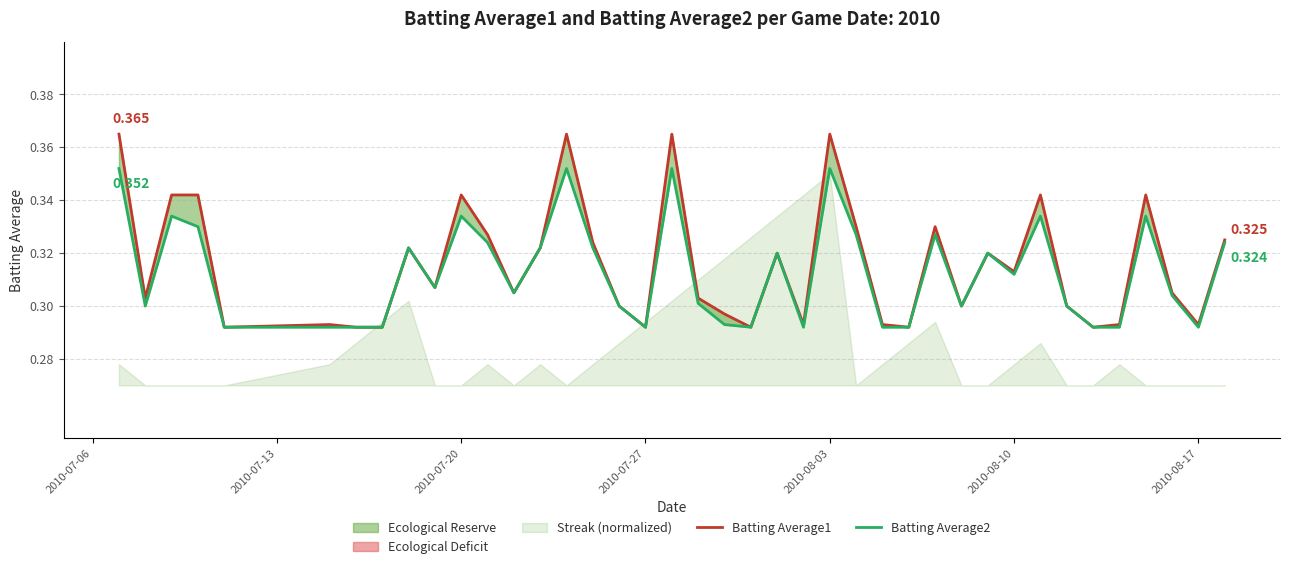

What is the maximum value shown in the chart?

0.4